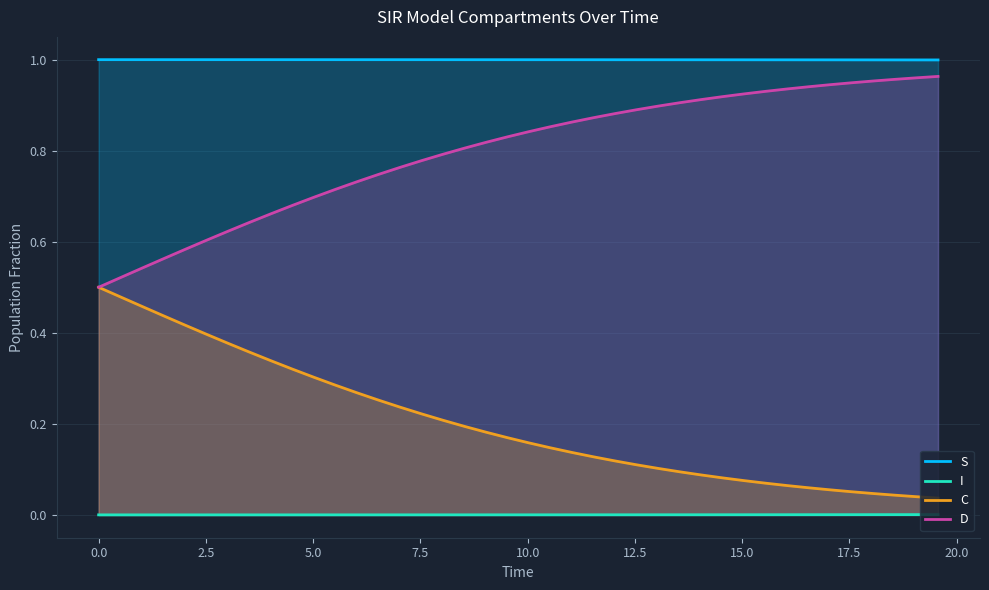

How many series are shown in this chart?

4